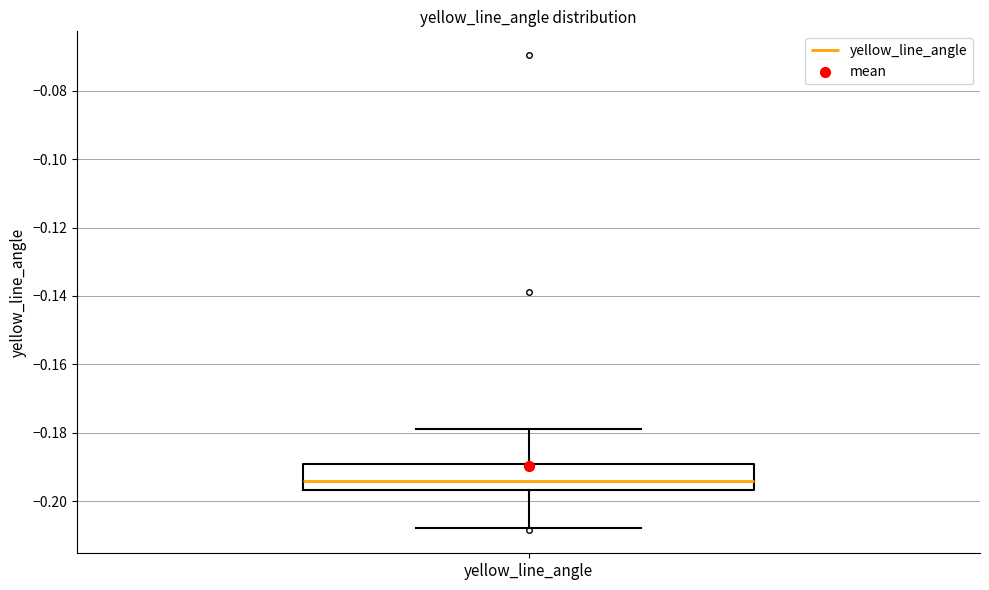

Transcribe this box plot: give where the median line is, the range the box spans, and where the two whiskers end, as read against the y-axis. The values are not printed on the chart, so give them approximately, as read against the axis.

median -0.194, box -0.196 to -0.190, whiskers -0.208 to -0.180